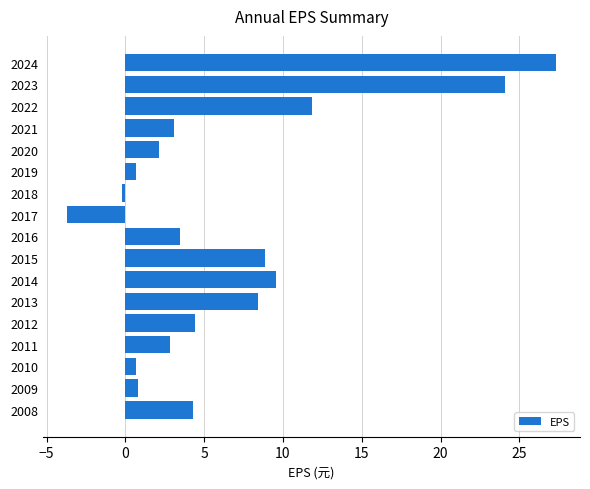

Is it true that the value at 2009 is 0.8?

True